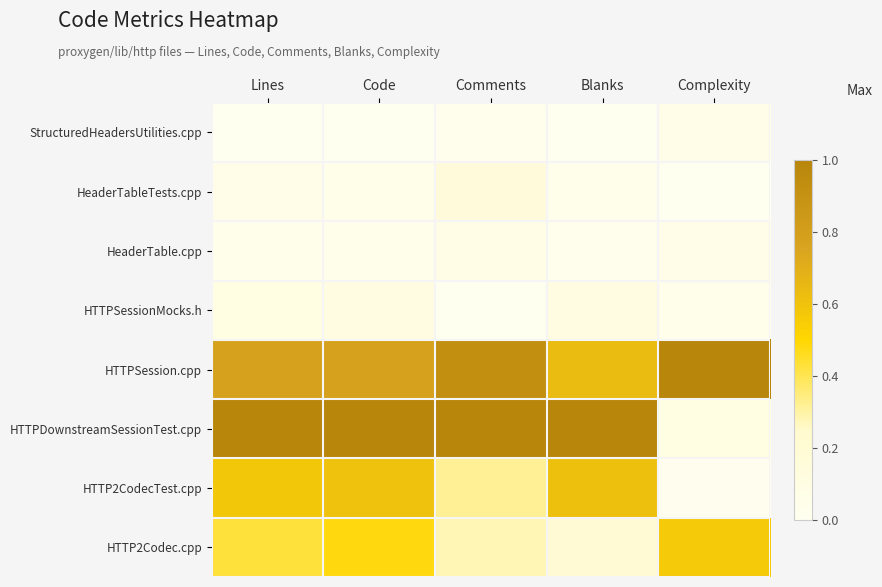

Reading left to right, transcribe all the data shown in this chart.

StructuredHeadersUtilities.cpp: Lines=0.0	Code=0.0	Comments=0.0	Blanks=0.0	Complexity=0.1
HeaderTableTests.cpp: Lines=0.1	Code=0.0	Comments=0.2	Blanks=0.0	Complexity=0.0
HeaderTable.cpp: Lines=0.0	Code=0.0	Comments=0.1	Blanks=0.0	Complexity=0.1
HTTPSessionMocks.h: Lines=0.1	Code=0.1	Comments=0.0	Blanks=0.1	Complexity=0.0
HTTPSession.cpp: Lines=0.8	Code=0.8	Comments=0.9	Blanks=0.6	Complexity=1.0
HTTPDownstreamSessionTest.cpp: Lines=1.0	Code=1.0	Comments=1.0	Blanks=1.0	Complexity=0.1
HTTP2CodecTest.cpp: Lines=0.6	Code=0.6	Comments=0.3	Blanks=0.6	Complexity=0.0
HTTP2Codec.cpp: Lines=0.4	Code=0.5	Comments=0.3	Blanks=0.2	Complexity=0.6